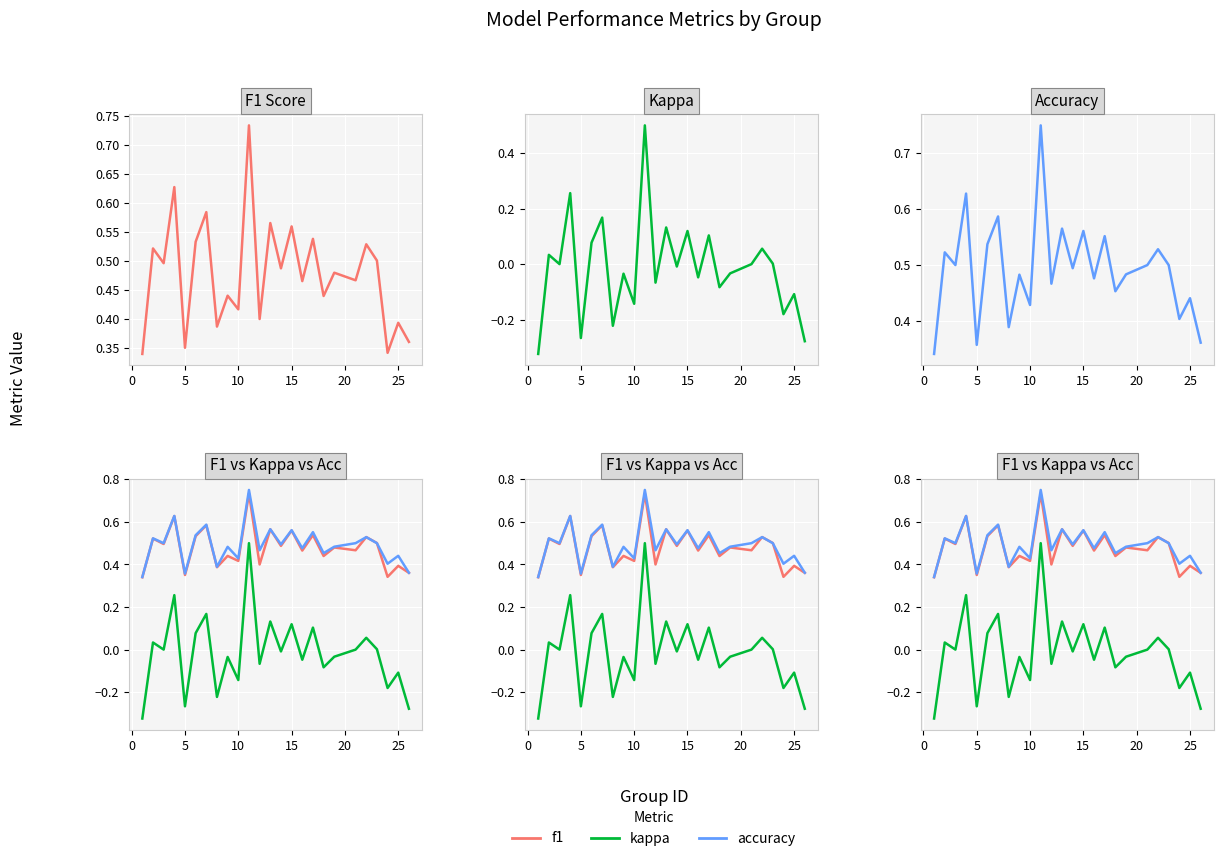

True or false: accuracy and f1 cross at least once.

True